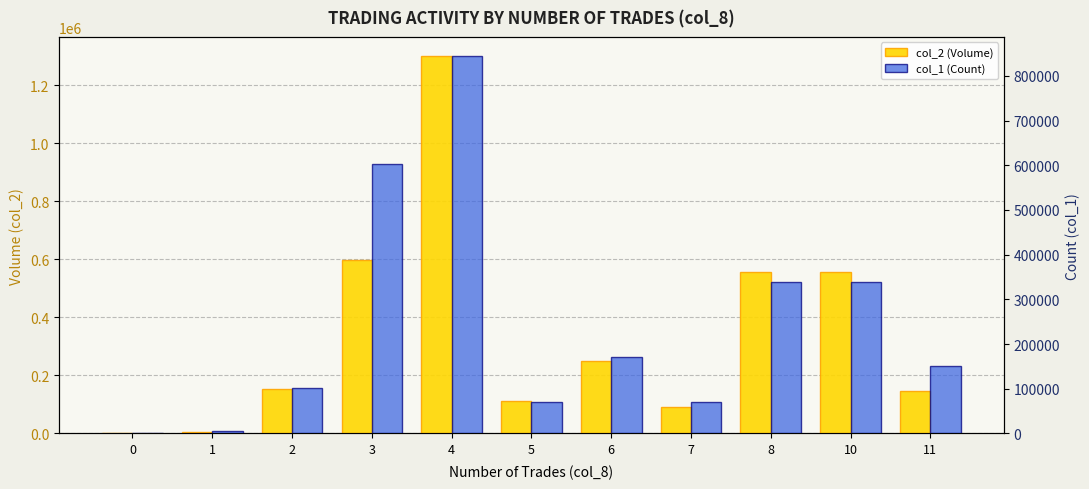

The col_1 (Count) series shows 602000 at 3. True or false?

True